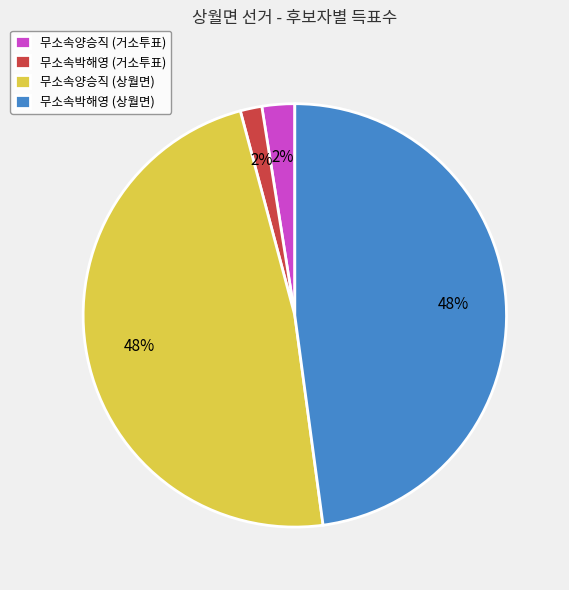

To the nearest percent, what is the difference between the largest and smallest slice percentages?

46%